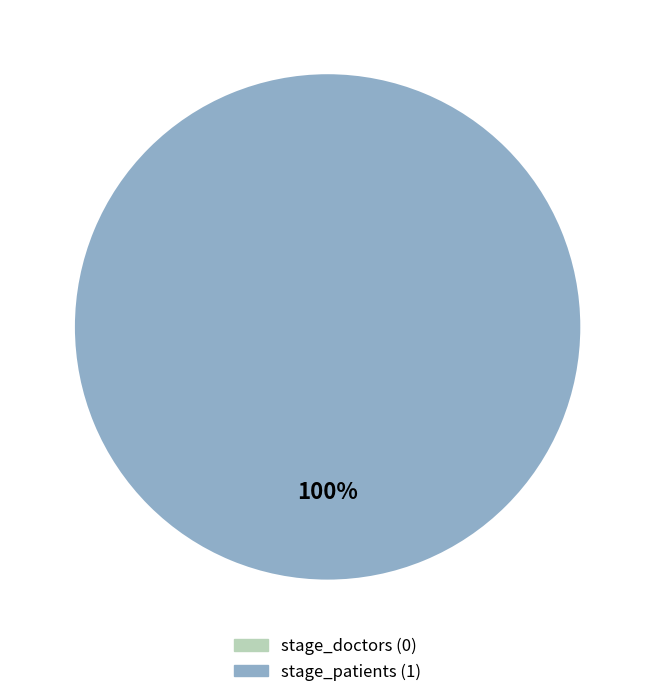

Is the sum of stage_patients and stage_doctors greater than half?

Yes